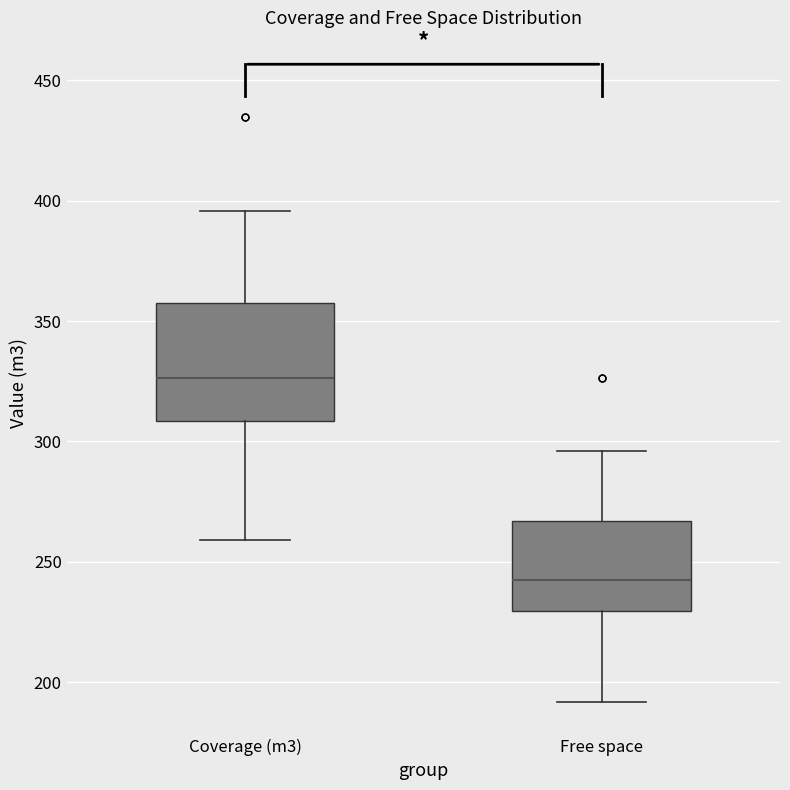

Which box's median line is the lowest?

Free space